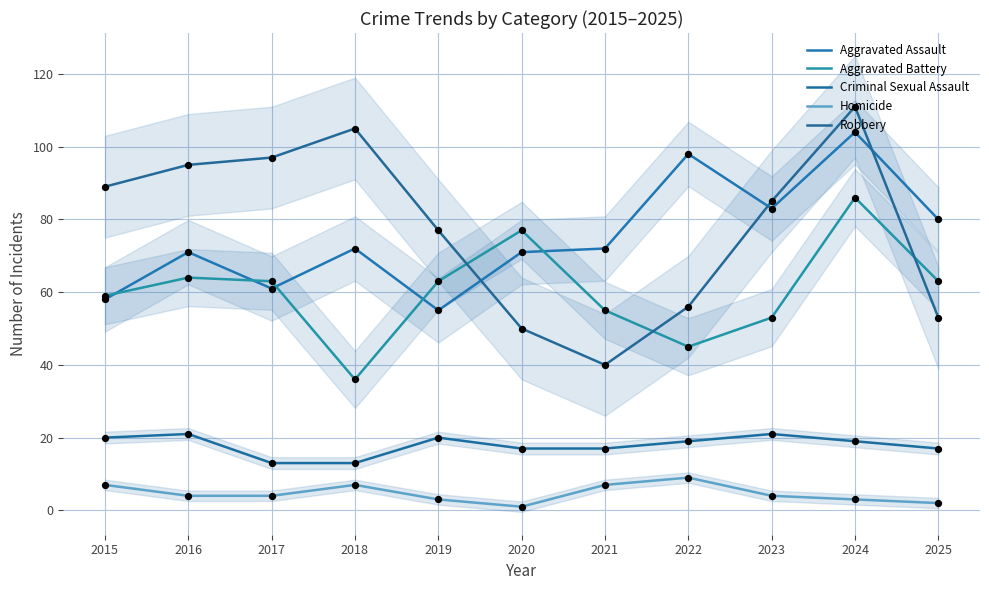

At which category is the sum across all series the highest?

2024